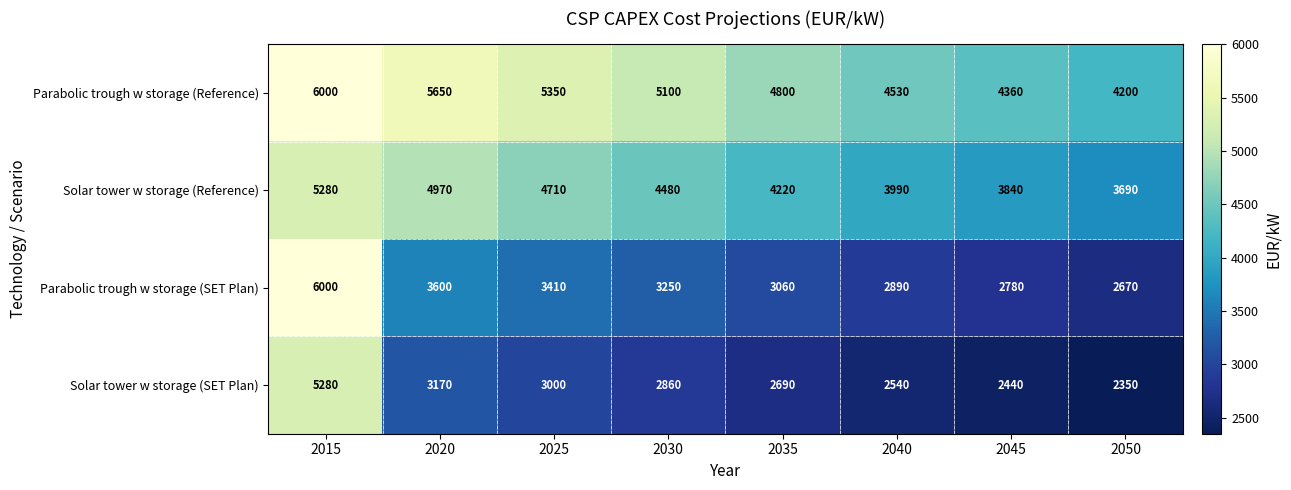

Is the value of Solar tower w storage (Reference) at 2045 greater than the value of Parabolic trough w storage (Reference) at 2035?

No